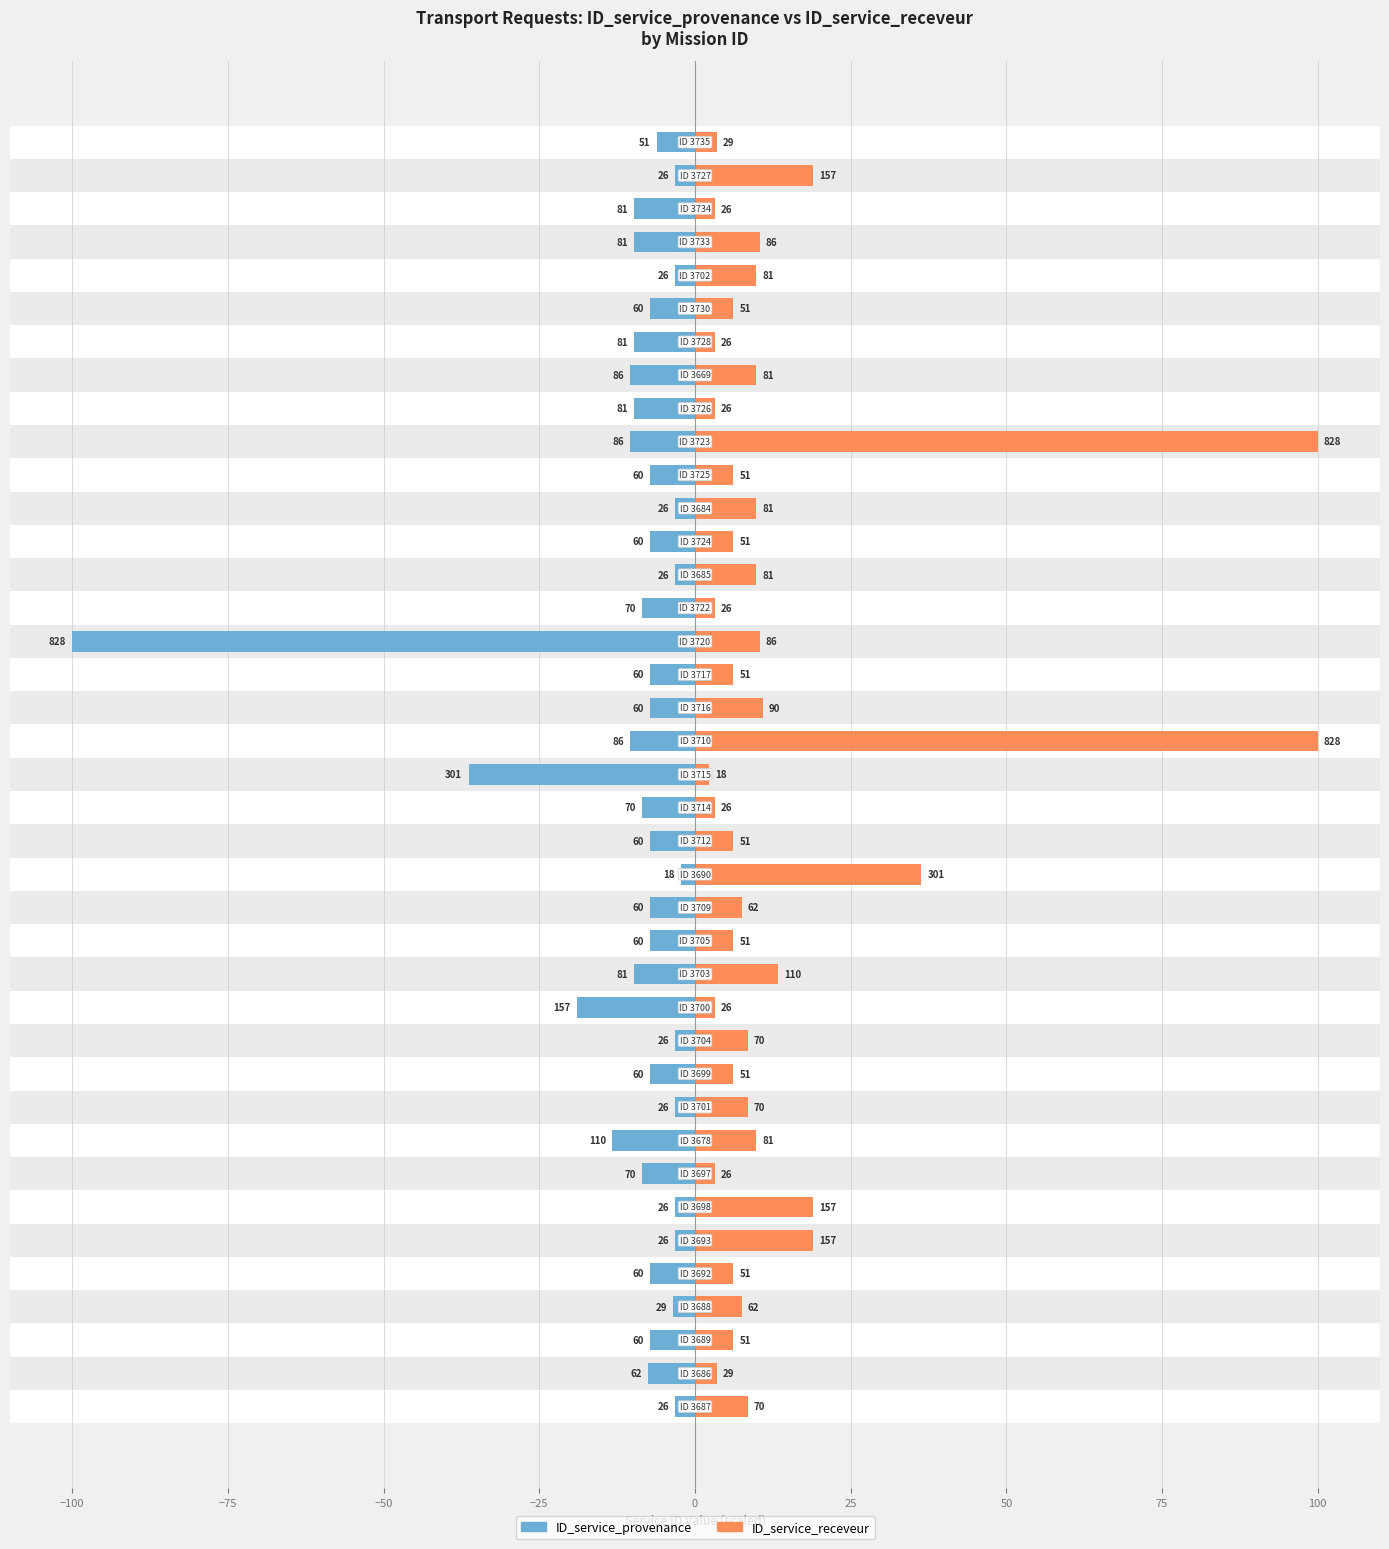

Count the number of categories in the chart.

39